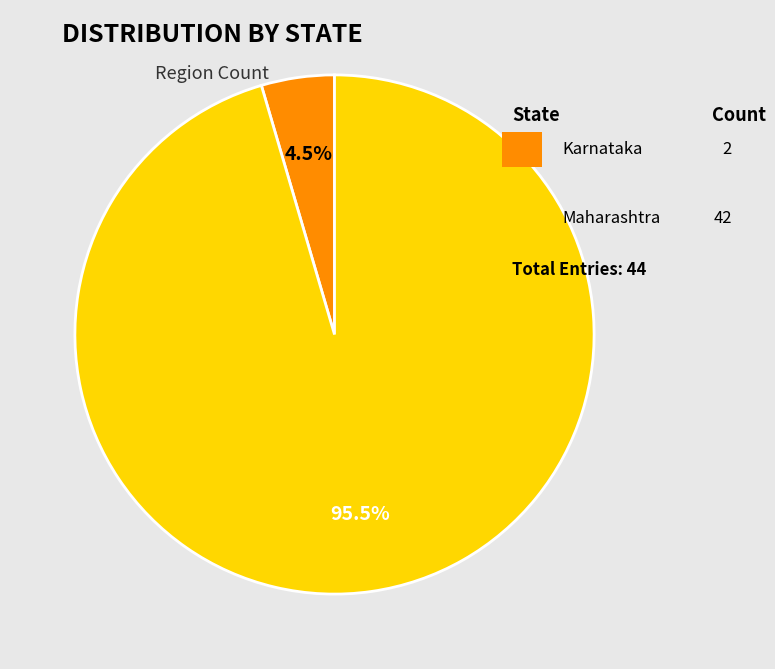

How many slices are in this pie chart?

2